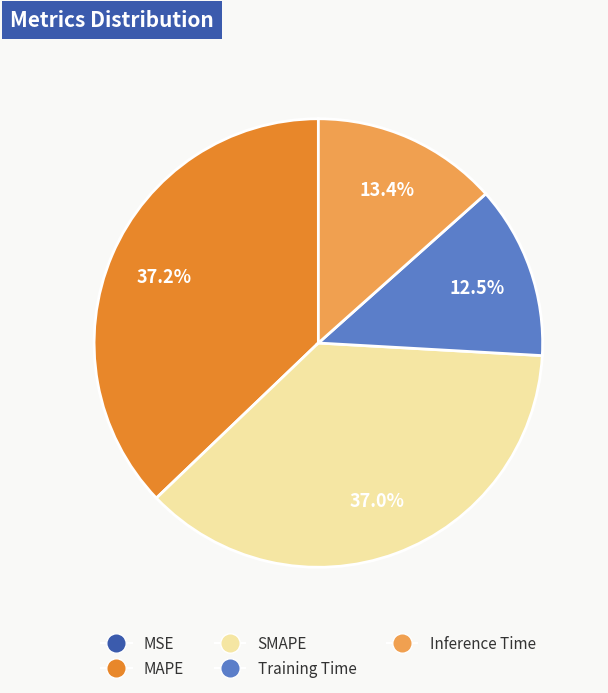

How much of the chart is everything except Training Time?

87.5%